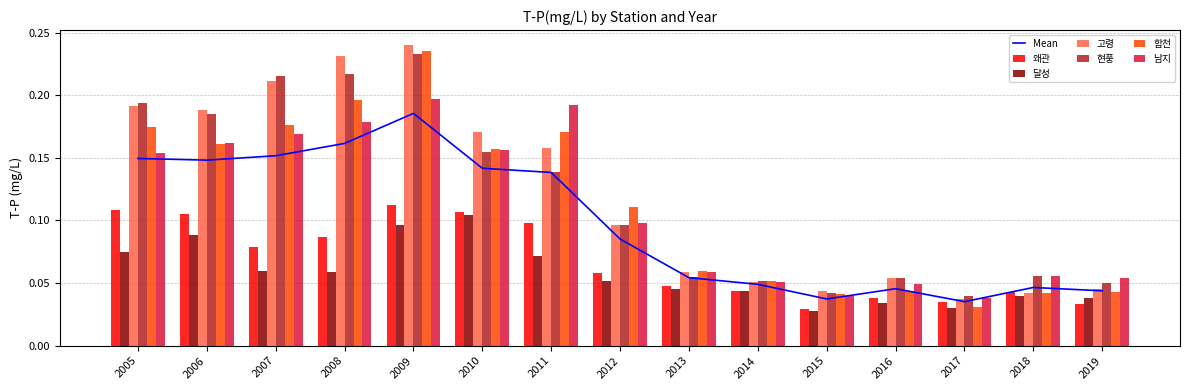

What value does the 남지 series have at 2019?

0.1